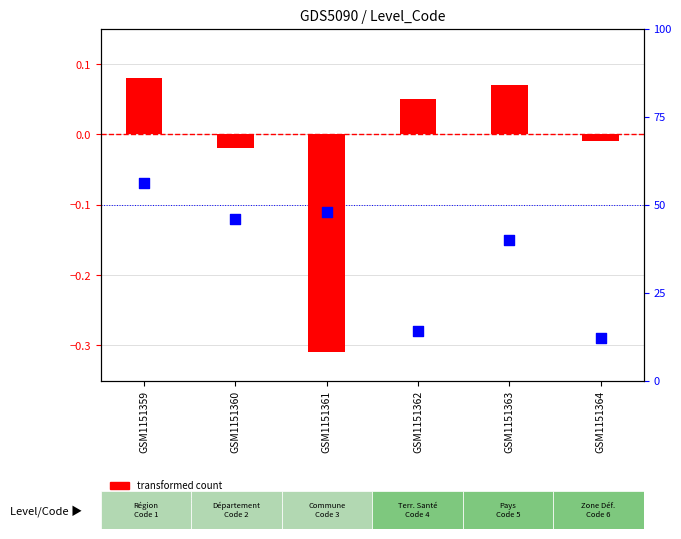

Which series has the widest spread of Y values?

transformed count